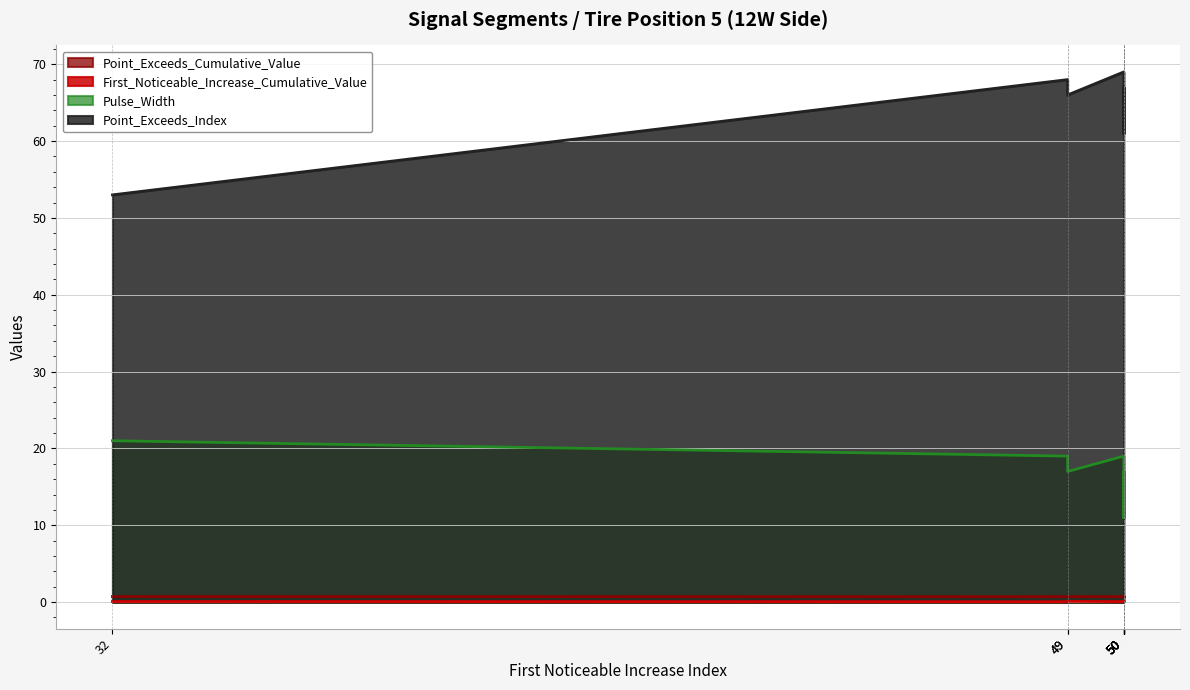

True or false: Point_Exceeds_Index and First_Noticeable_Increase_Cumulative_Value cross at least once.

False